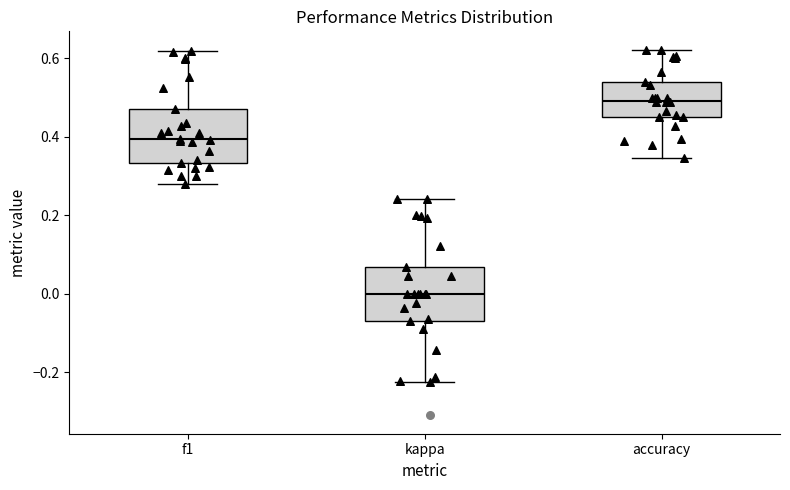

Which box's median line is the highest?

accuracy